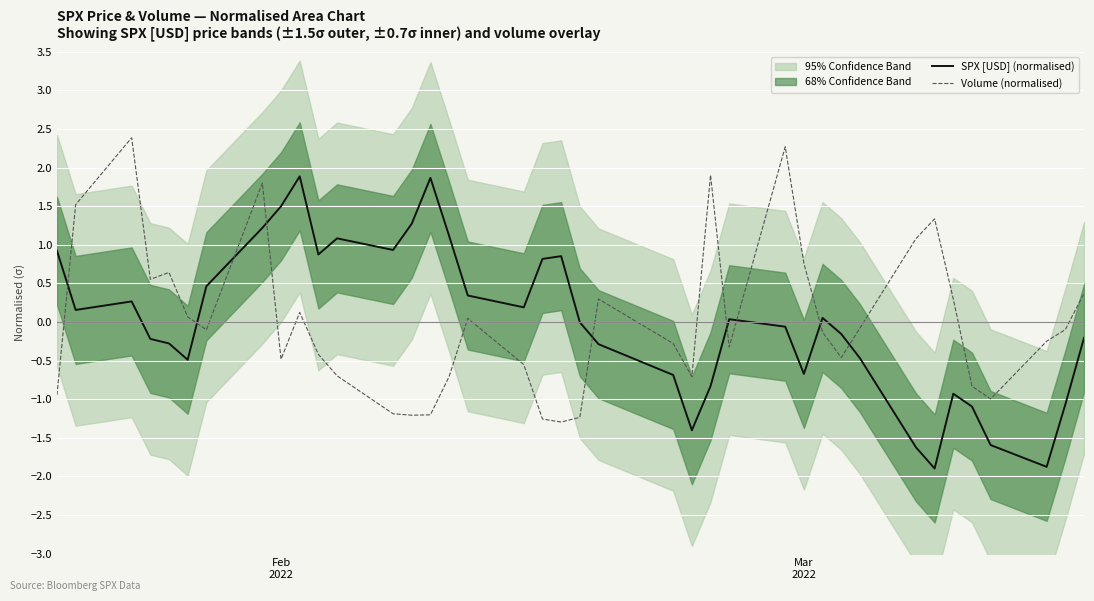

What is the minimum value for Volume (normalised)?

-1.3